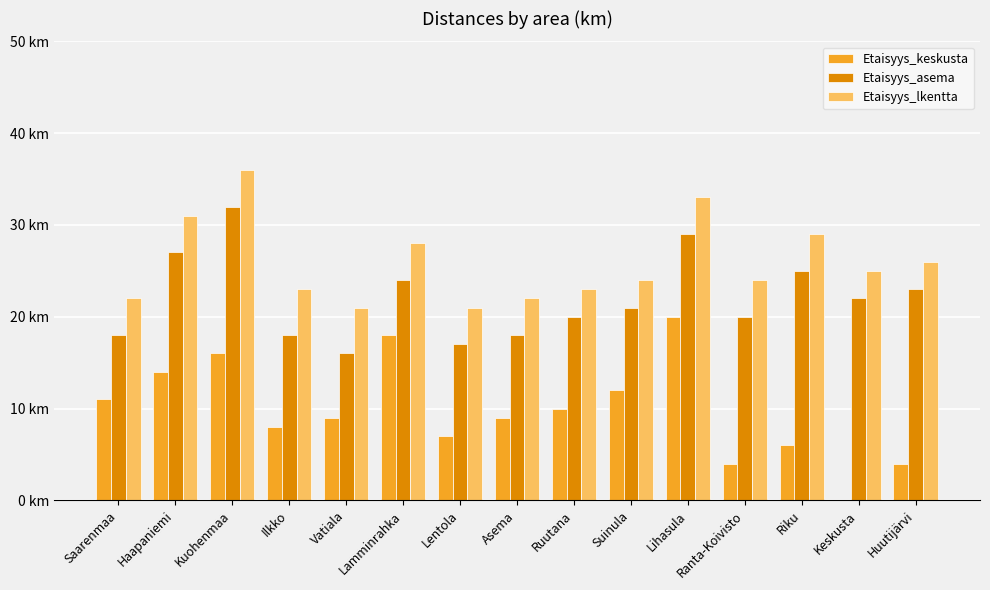

Reading left to right, what are all the values shown in this chart?

Etaisyys_keskusta: Saarenmaa=11	Haapaniemi=14	Kuohenmaa=16	Ilkko=8	Vatiala=9	Lamminrahka=18	Lentola=7	Asema=9	Ruutana=10	Suinula=12	Lihasula=20	Ranta-Koivisto=4	Riku=6	Keskusta=0	Huutijärvi=4
Etaisyys_asema: Saarenmaa=18	Haapaniemi=27	Kuohenmaa=32	Ilkko=18	Vatiala=16	Lamminrahka=24	Lentola=17	Asema=18	Ruutana=20	Suinula=21	Lihasula=29	Ranta-Koivisto=20	Riku=25	Keskusta=22	Huutijärvi=23
Etaisyys_lkentta: Saarenmaa=22	Haapaniemi=31	Kuohenmaa=36	Ilkko=23	Vatiala=21	Lamminrahka=28	Lentola=21	Asema=22	Ruutana=23	Suinula=24	Lihasula=33	Ranta-Koivisto=24	Riku=29	Keskusta=25	Huutijärvi=26